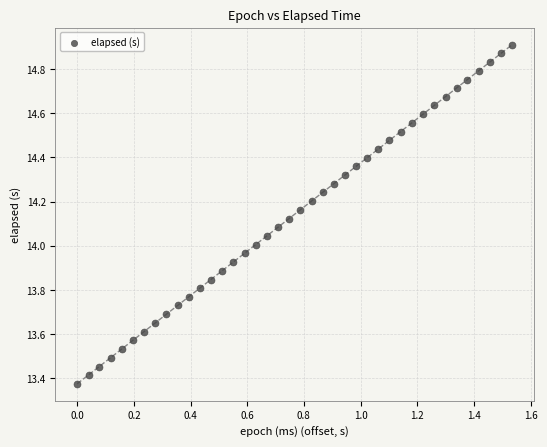

What is the range of X values (max minus min)?

1.5